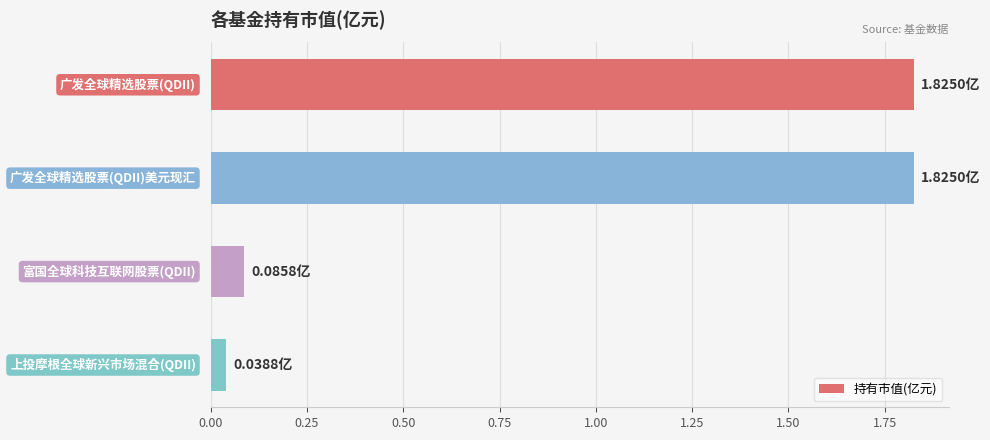

What is the average value?

0.9